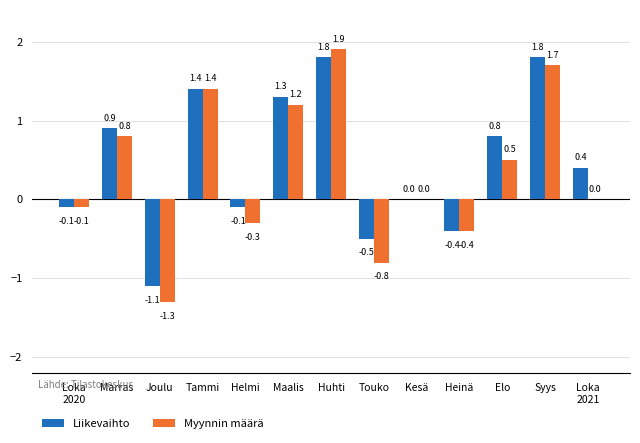

Reading right to left, transcribe all the data shown in this chart.

Liikevaihto: 0.4	1.8	0.8	-0.4	0.0	-0.5	1.8	1.3	-0.1	1.4	-1.1	0.9	-0.1
Myynnin määrä: 0.0	1.7	0.5	-0.4	0.0	-0.8	1.9	1.2	-0.3	1.4	-1.3	0.8	-0.1